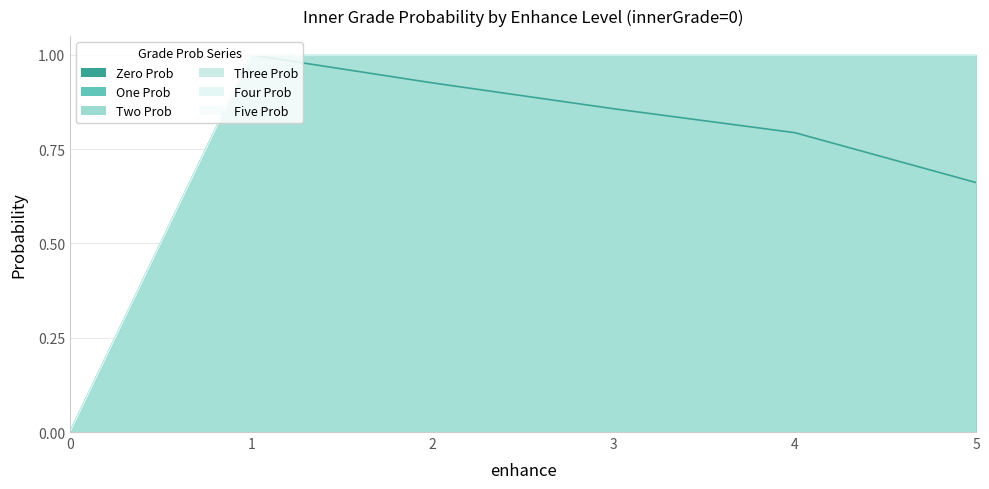

At 3, list the series in order from largest to smallest.

innerGradeOneProb, innerGradeTwoProb, innerGradeThreeProb, innerGradeFourProb, innerGradeFiveProb, innerGradeZeroProb